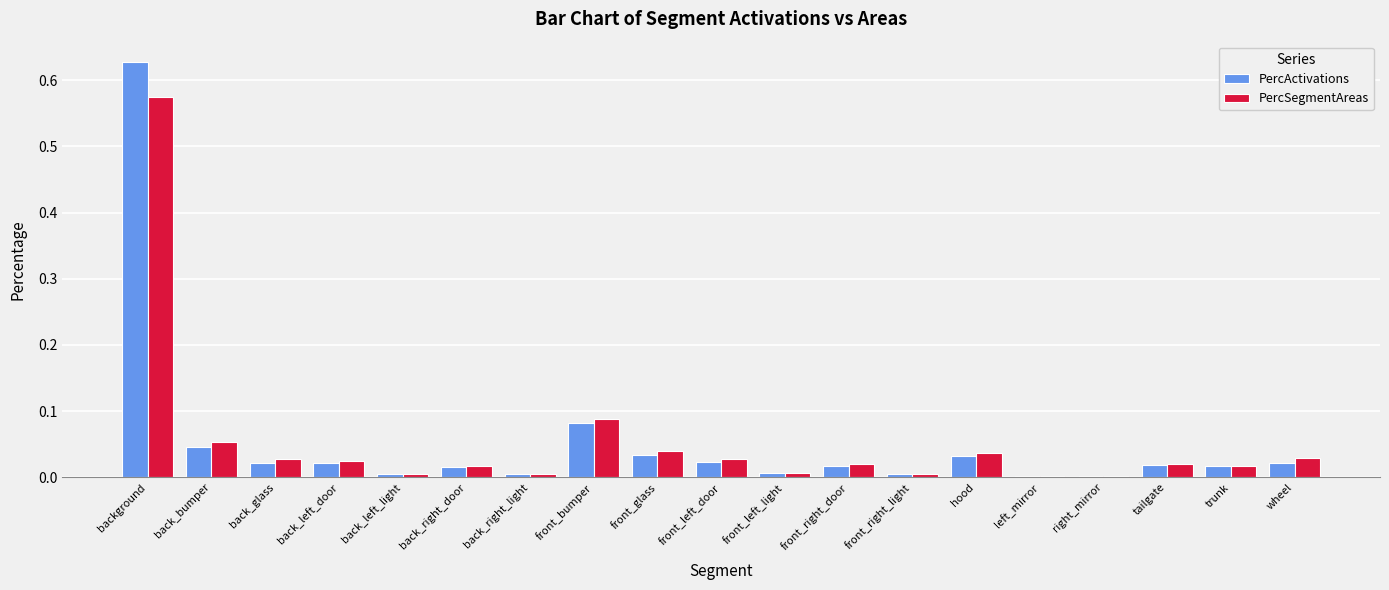

At which label does PercSegmentAreas reach its peak?

background